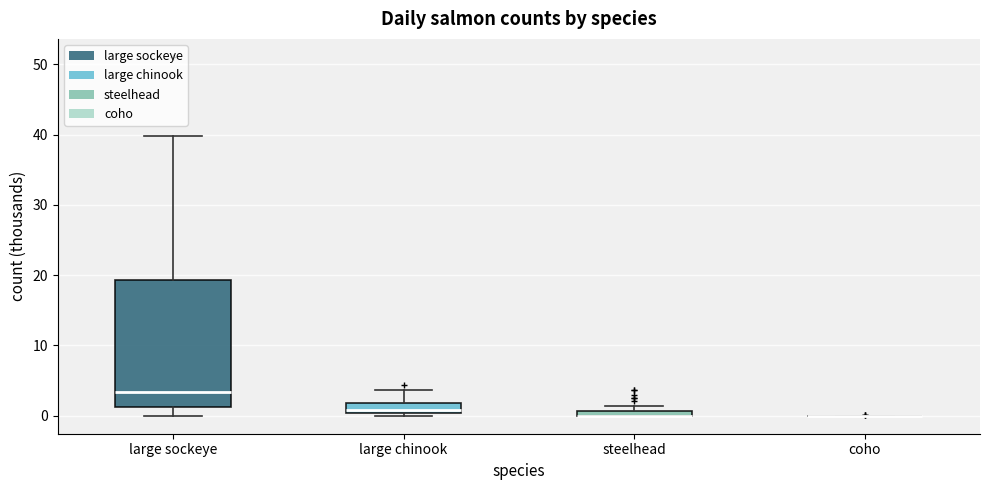

Which box is the tallest, from its lower edge to its upper edge?

large sockeye